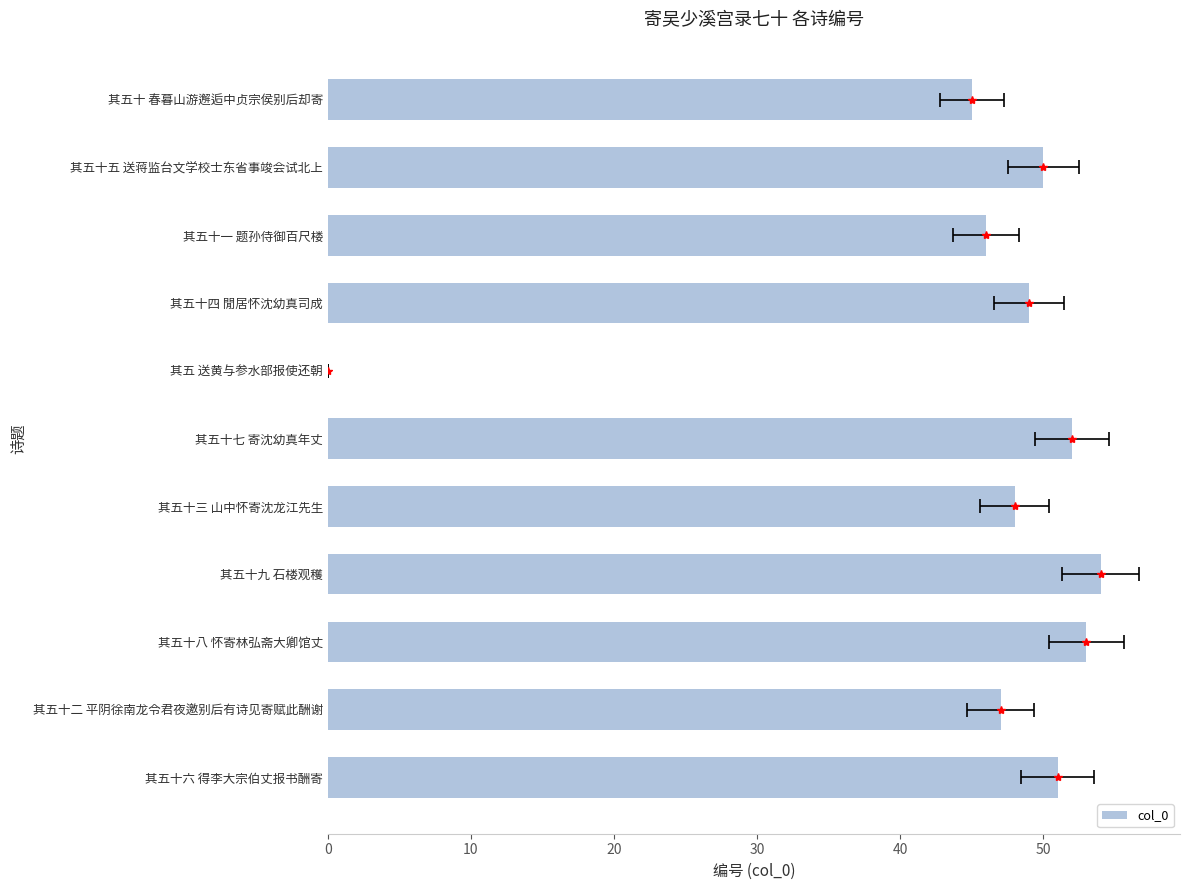

What is the greatest value displayed?

54